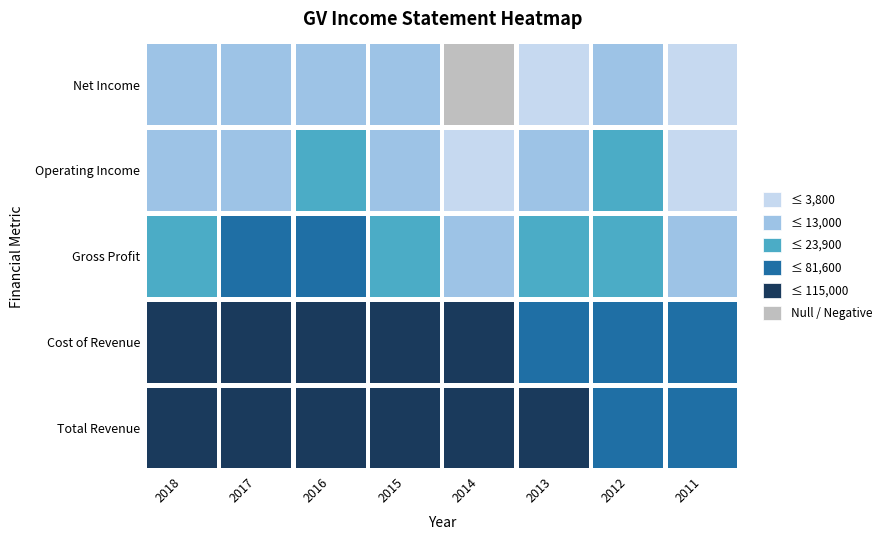

Which series has the widest spread of values?

Total Revenue